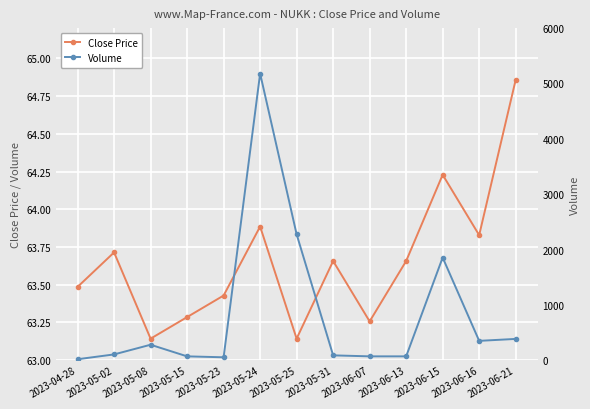

What are all the series names shown in the legend?

Close Price, Volume